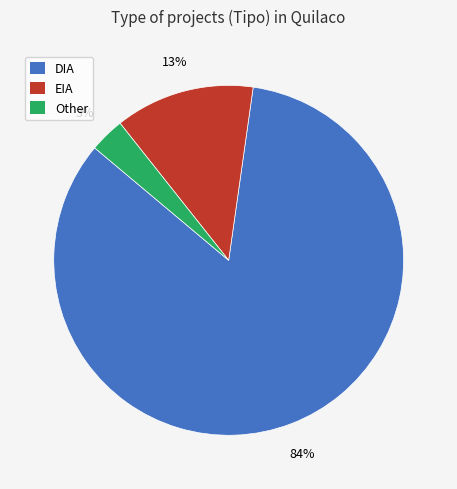

How many slices are in this pie chart?

3